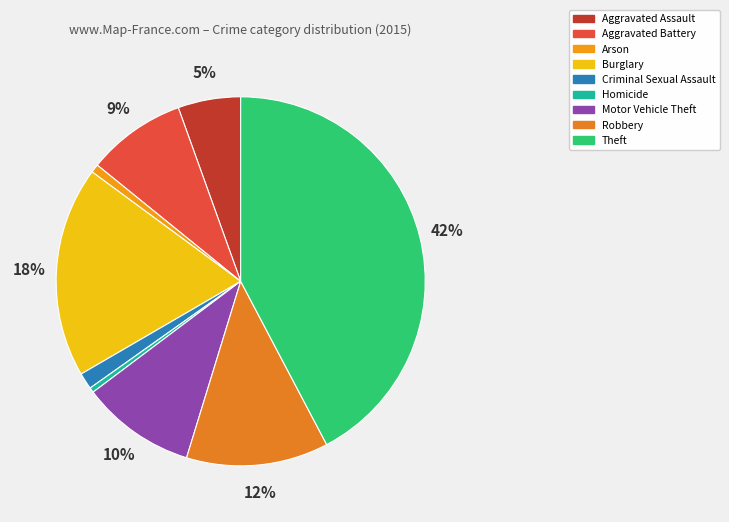

How many segments does this pie chart have?

9